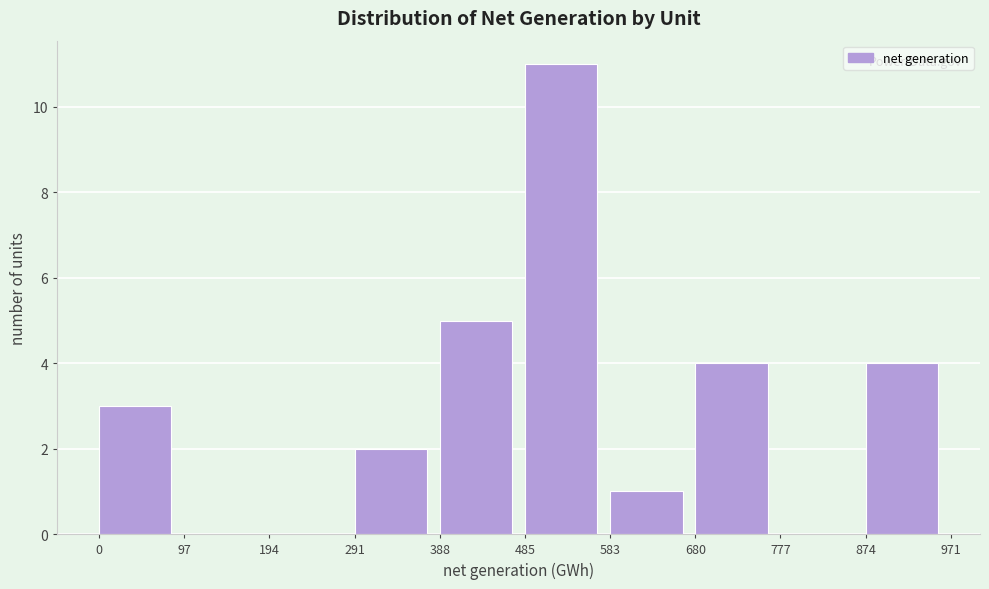

What is the height of the bar covering 0 to 97 on the x-axis? The values are not printed on the chart, so give them approximately, as read against the axis.

3